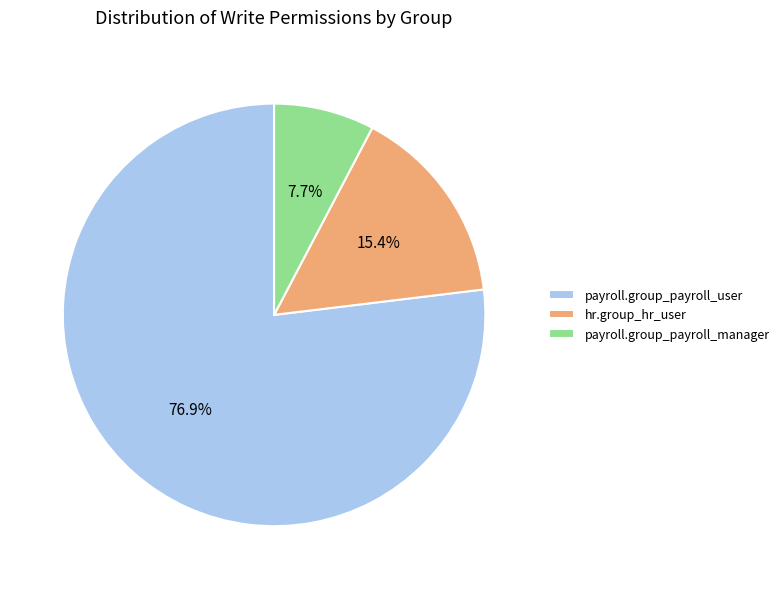

What is the ratio of the value at hr.group_hr_user to the value at payroll.group_payroll_user?

0.2